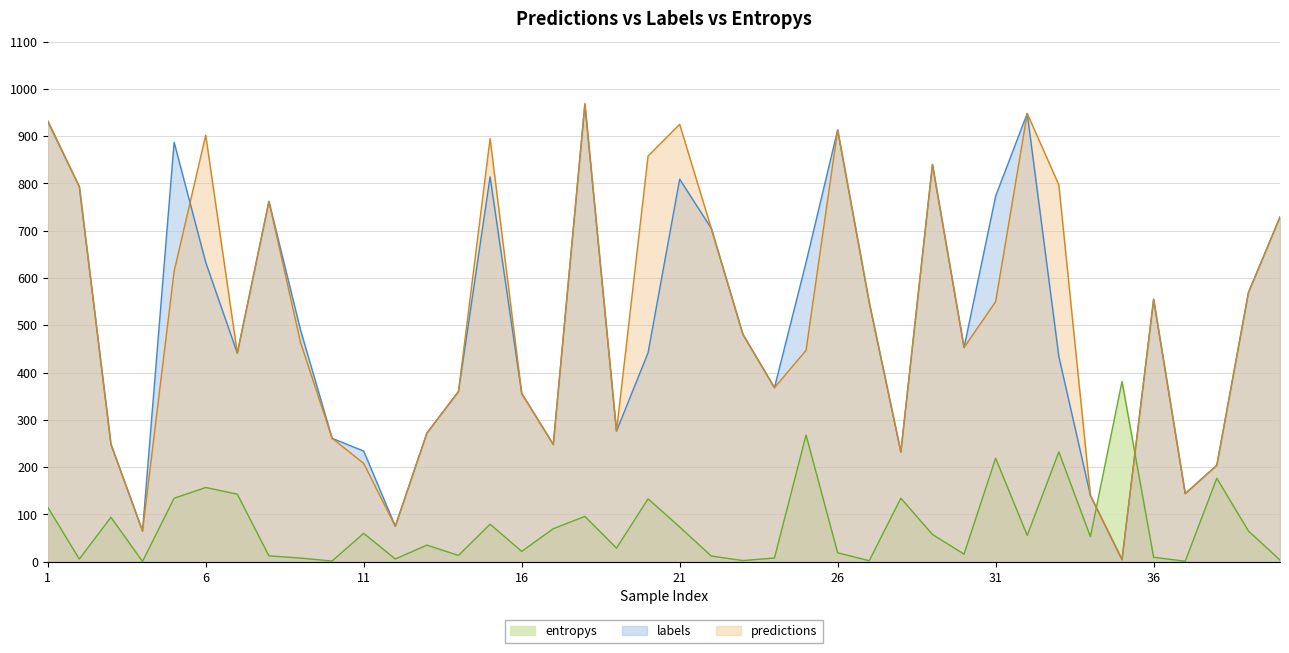

Which series ends up on top after the final intersection of predictions and entropys?

predictions